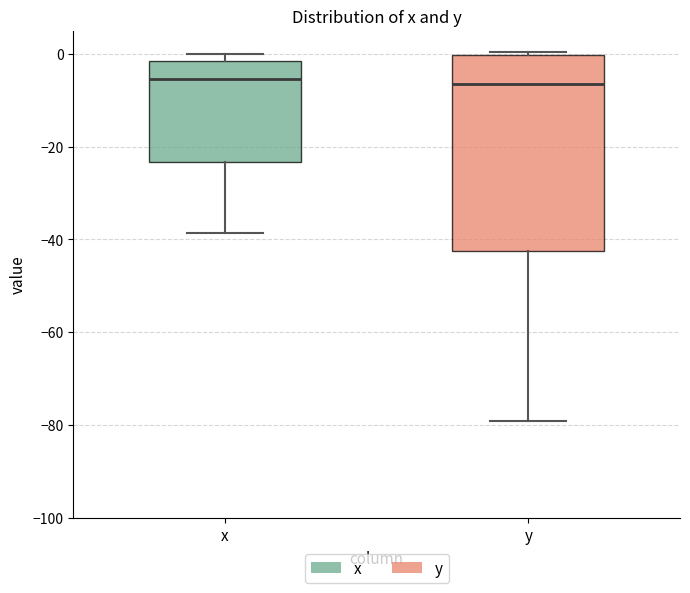

Reading left to right, transcribe this box plot: for each box, give where its median line is, the range the box spans, and where its two whiskers end, as read against the y-axis. The values are not printed on the chart, so give them approximately, as read against the axis.

x: median -6, box -24 to -2, whiskers -38 to 0
y: median -6, box -42 to 0, whiskers -80 to 0